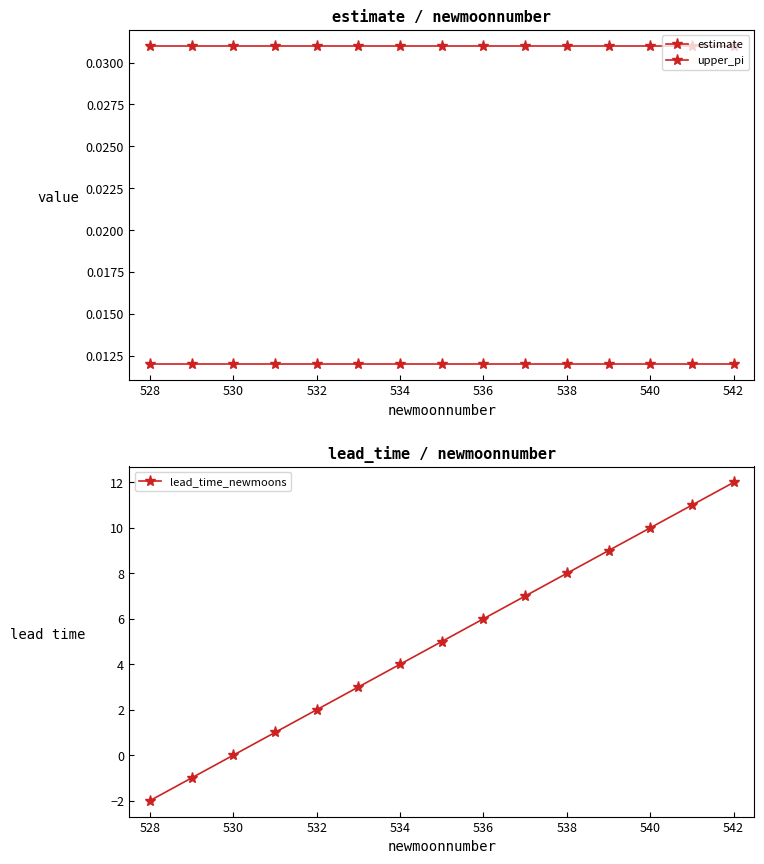

True or false: lead_time_newmoons has more than 0 interior local peaks.

False